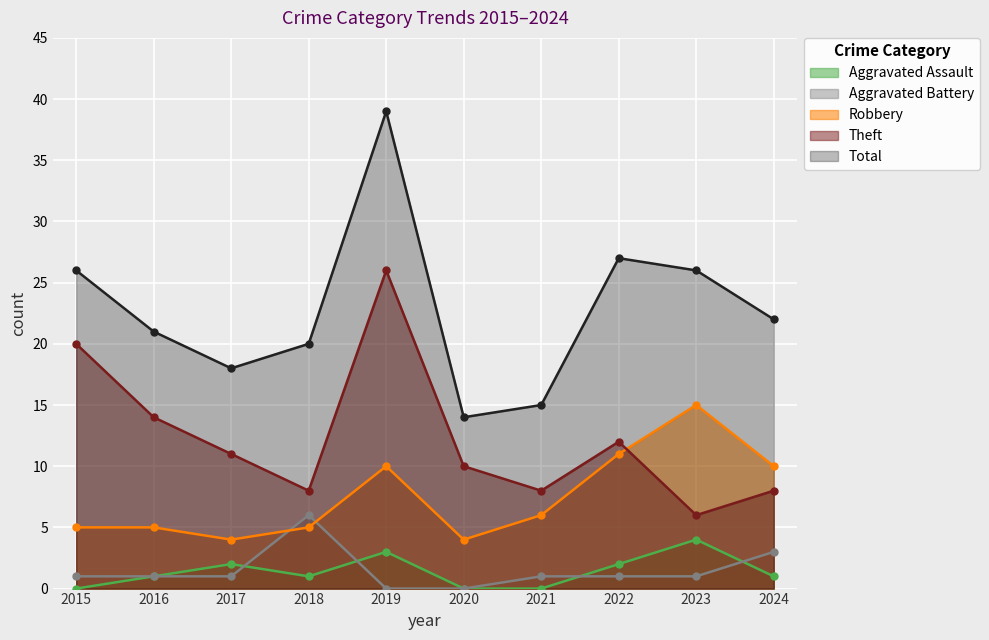

Which series has the largest total across all categories?

Total